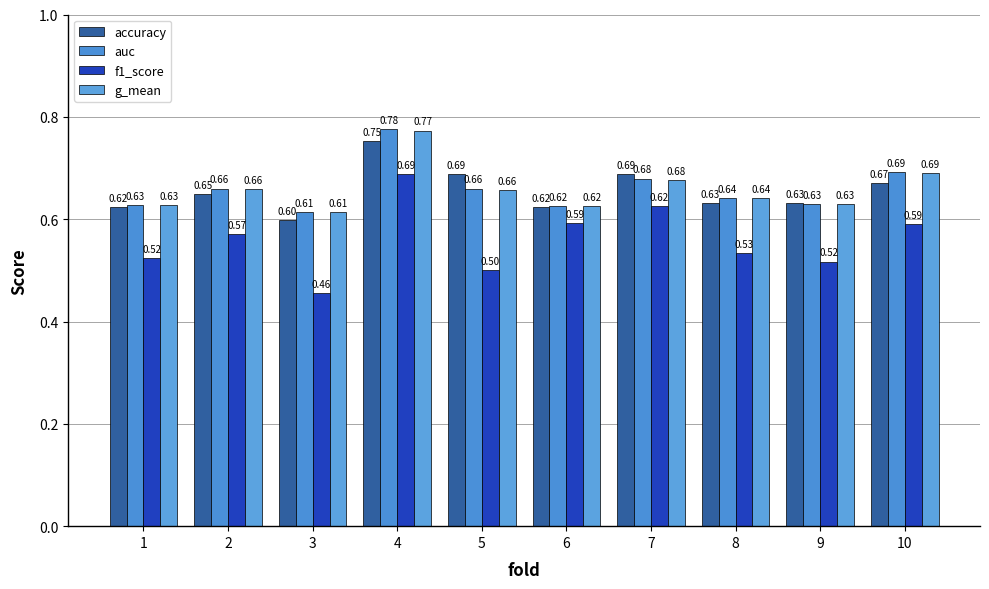

What is the spread (max minus min) of values at 9?

0.1